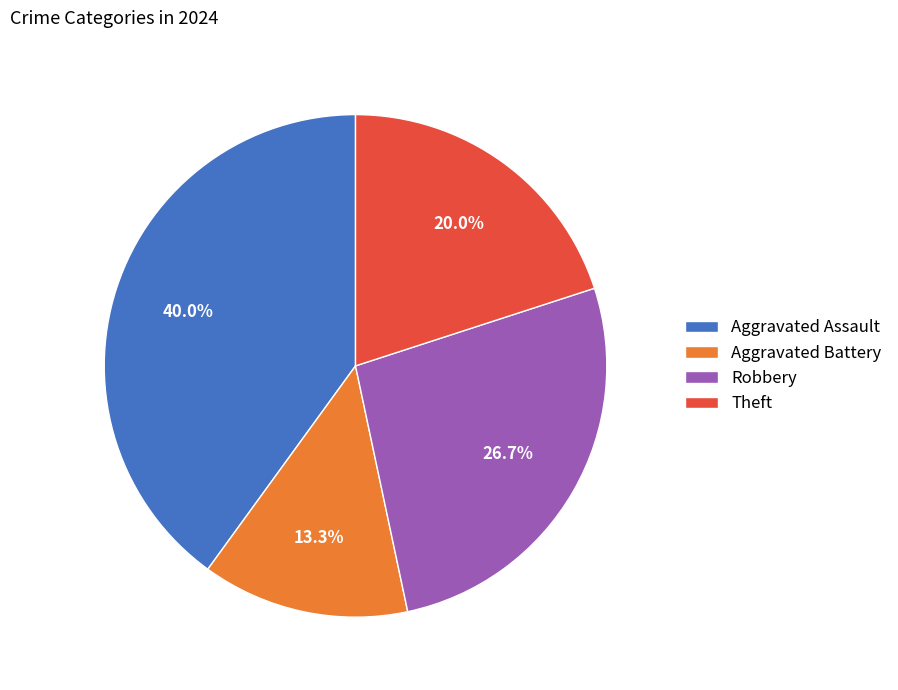

To the nearest percent, what portion does Aggravated Assault represent?

40%